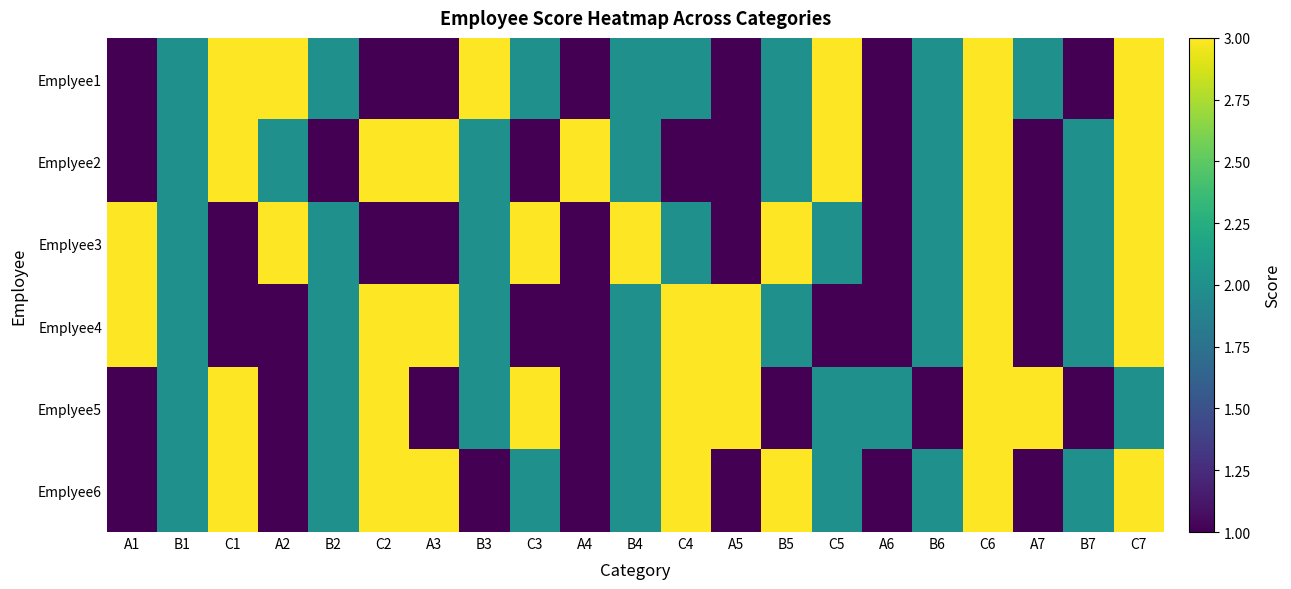

What is the minimum value shown in the chart?

1